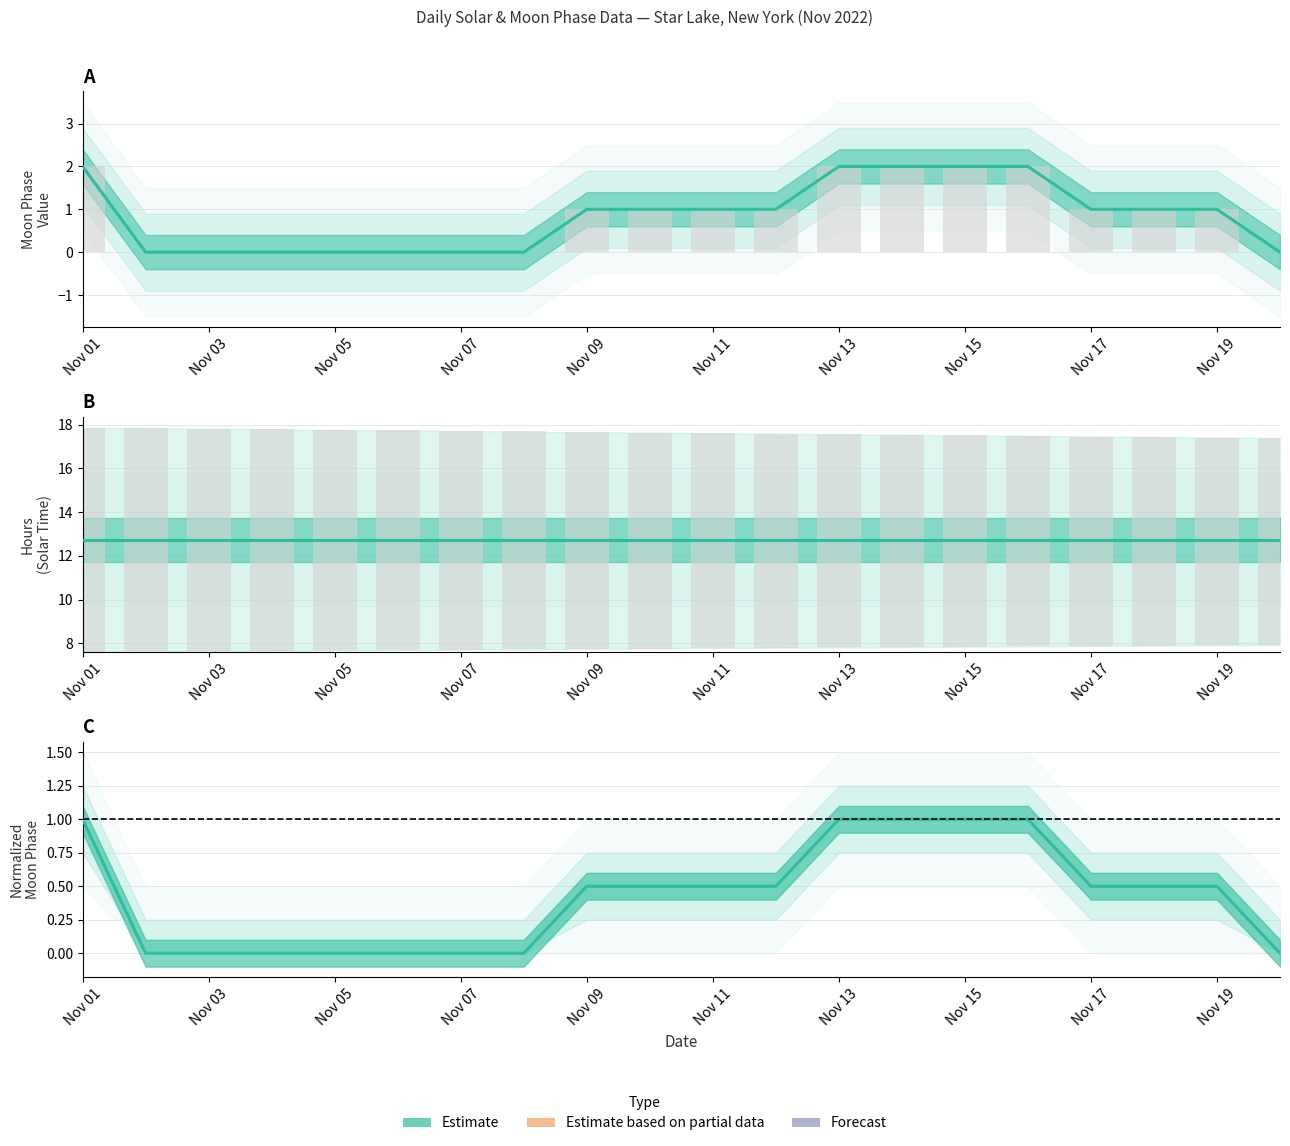

Count the number of categories in the chart.

20